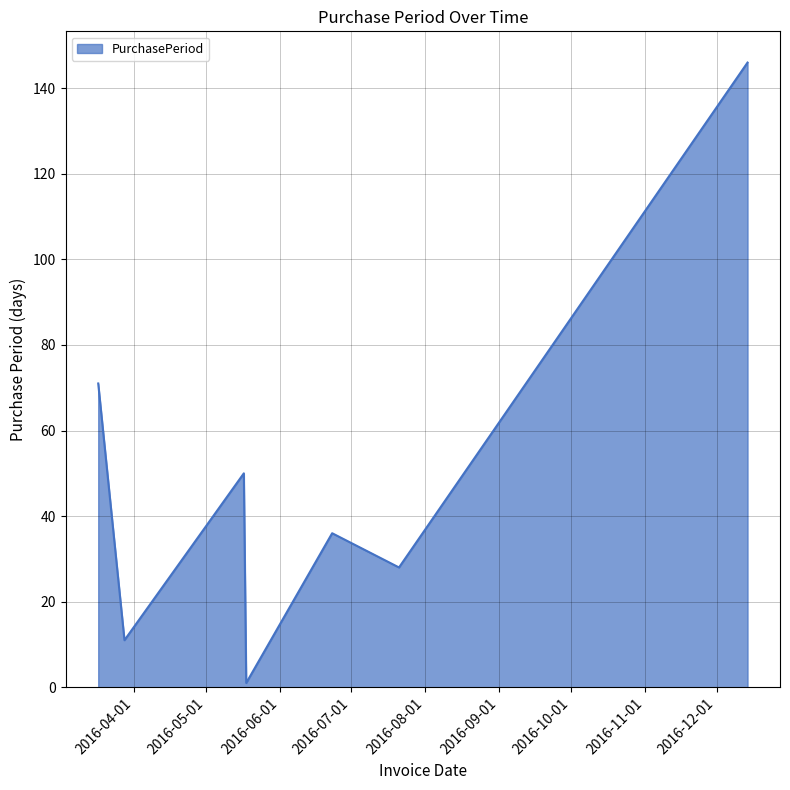

What is the greatest value displayed?

146